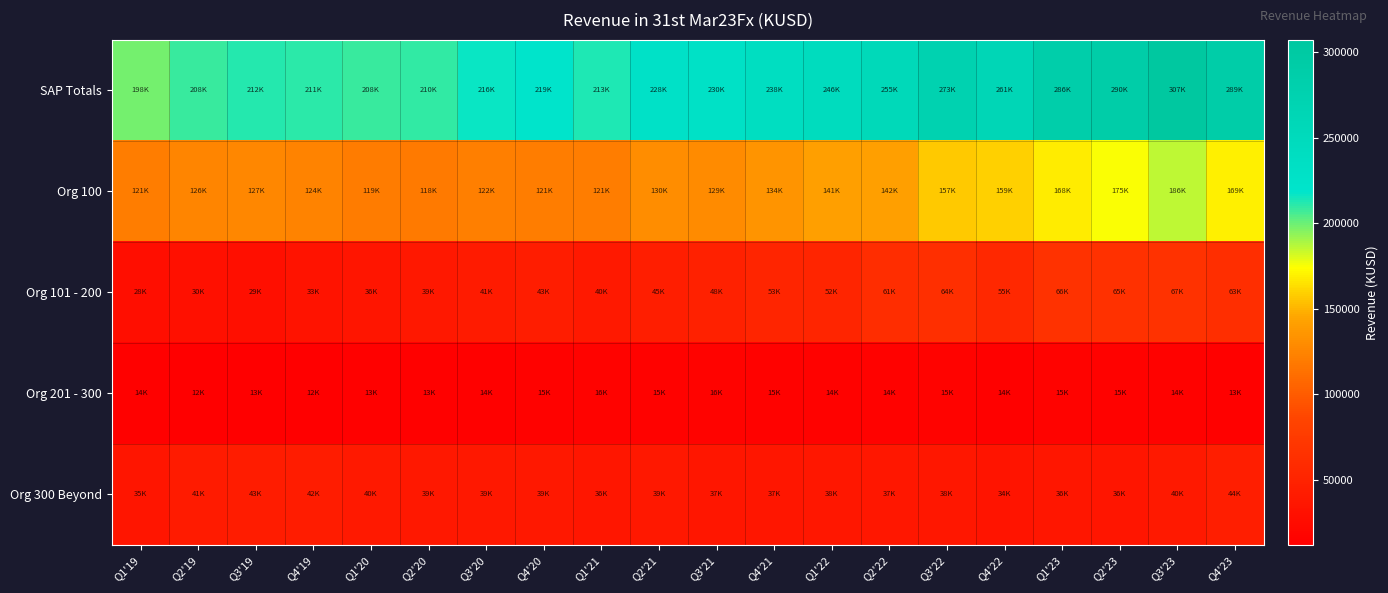

What is the smallest value displayed?

11842.1